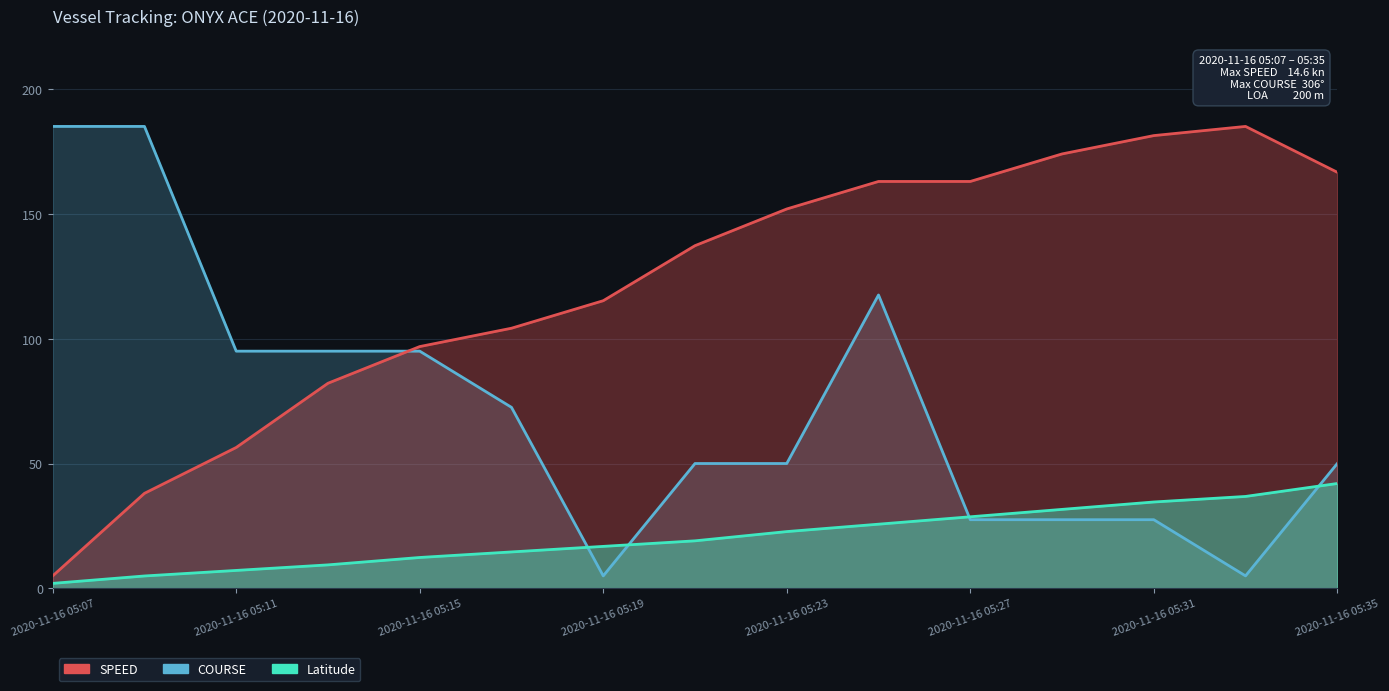

Where is SPEED nearest to the value 95?

2020-11-16 05:15